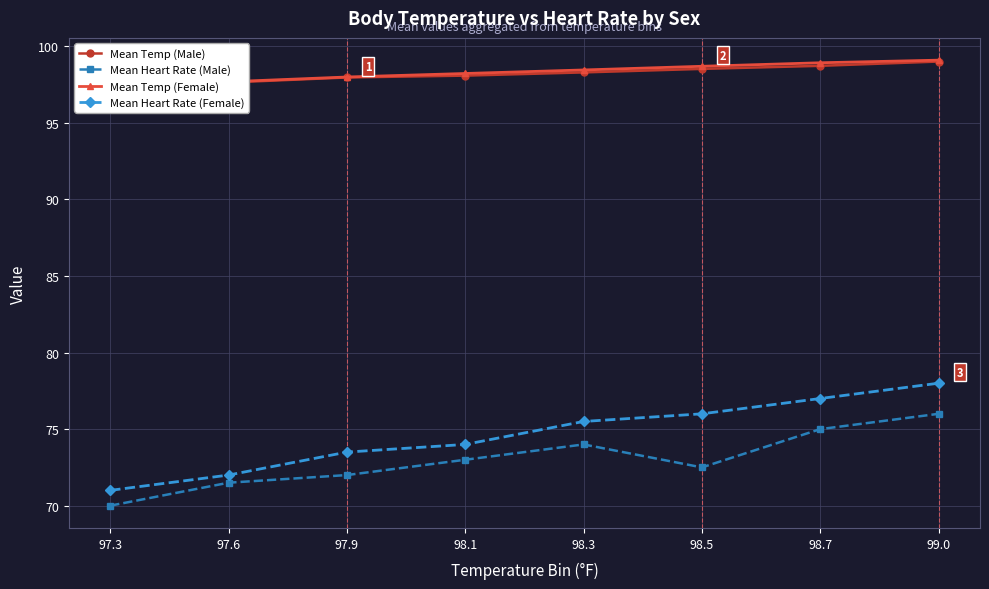

How many interior local valleys does the Mean Heart Rate (Male) series have?

1